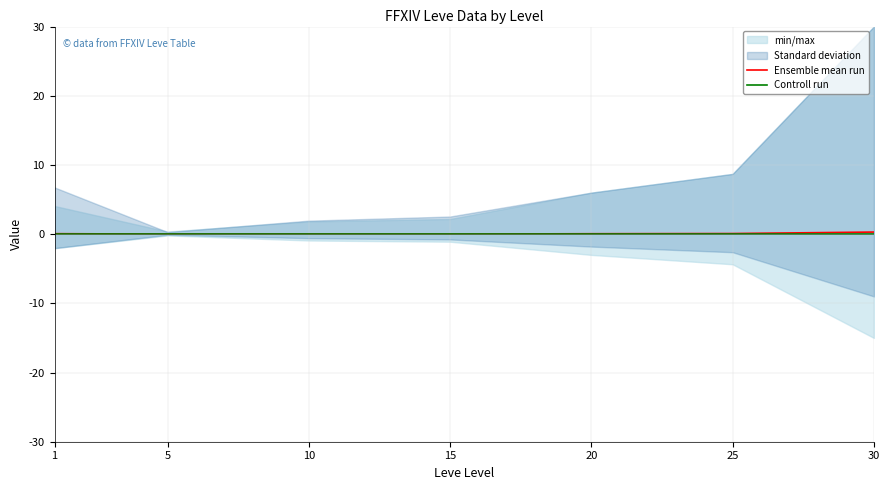

Rank the series by their maximum value, from highest to lowest.

Ensemble mean run, Controll run